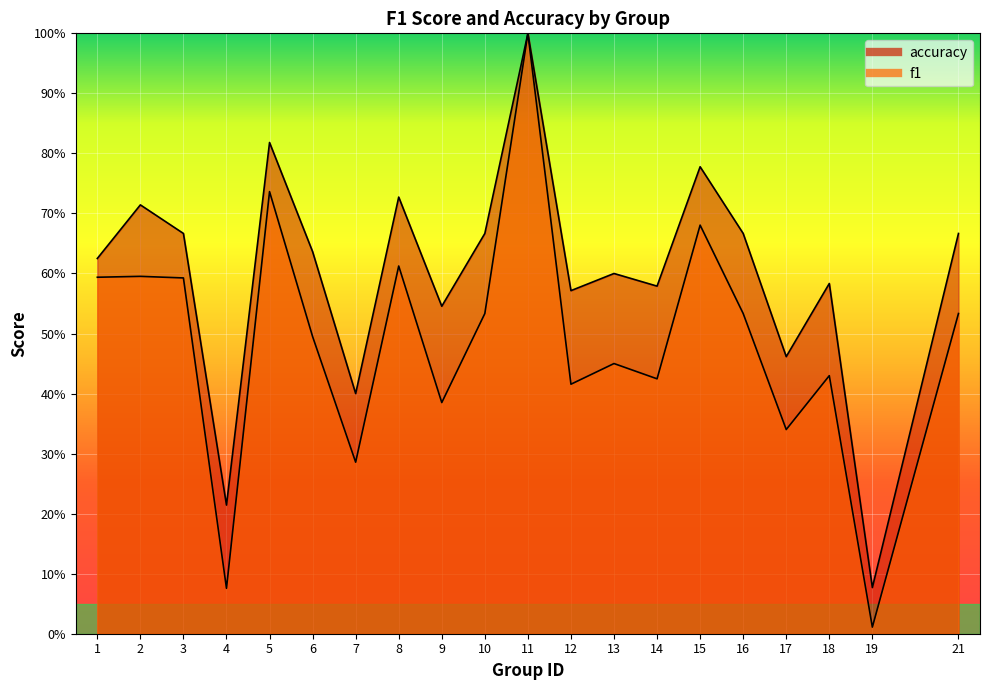

List the series in order of their peak value, highest first.

f1, accuracy